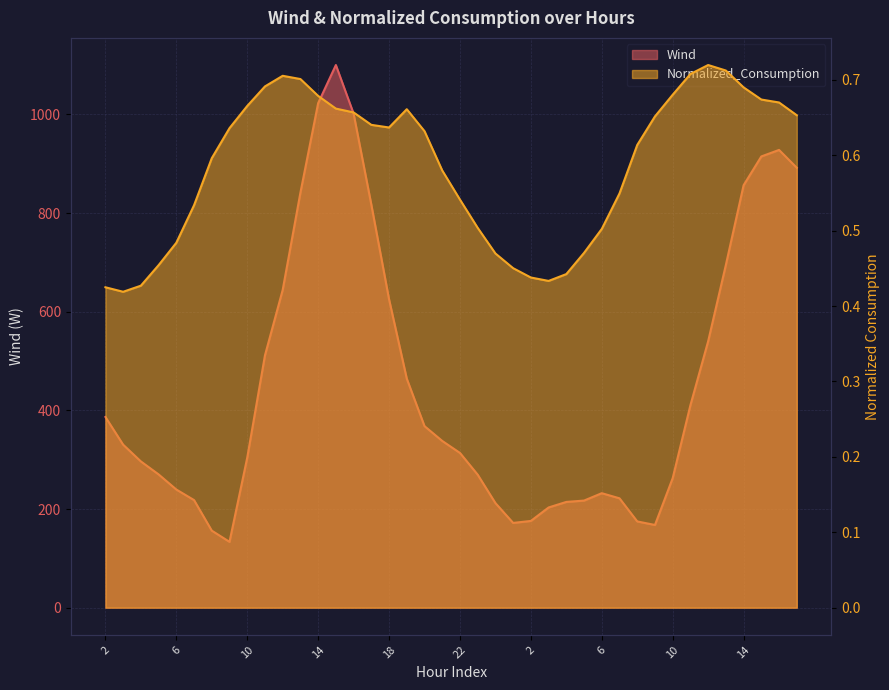

Which series changed the most between 5 and 8?

Wind